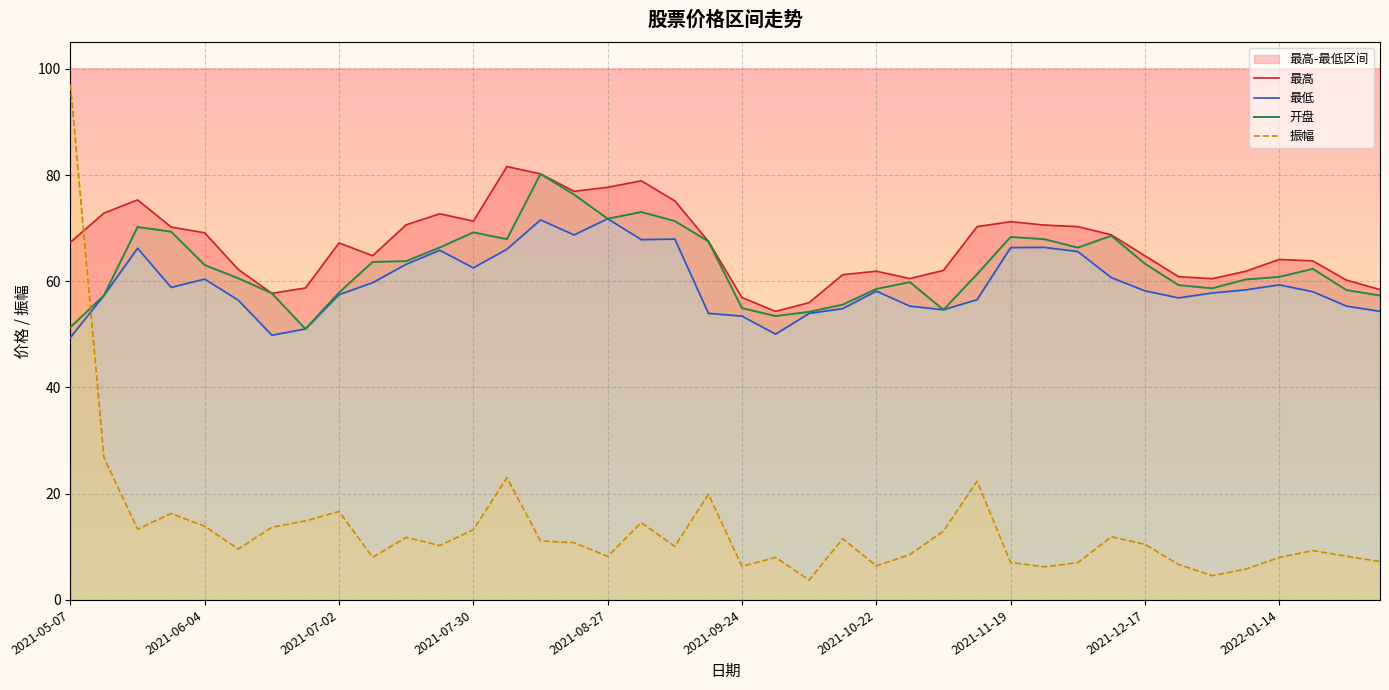

What is the value of the 最高 point at the 16th from the left?

76.9